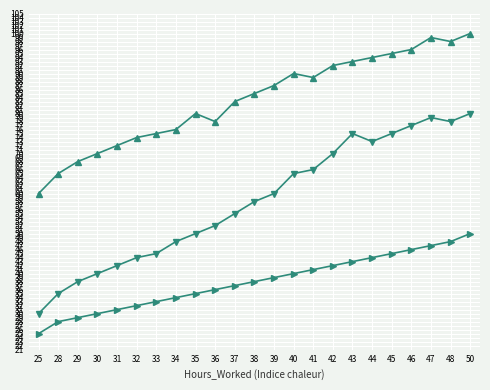

At which category does the chart reach its minimum across all series?

25